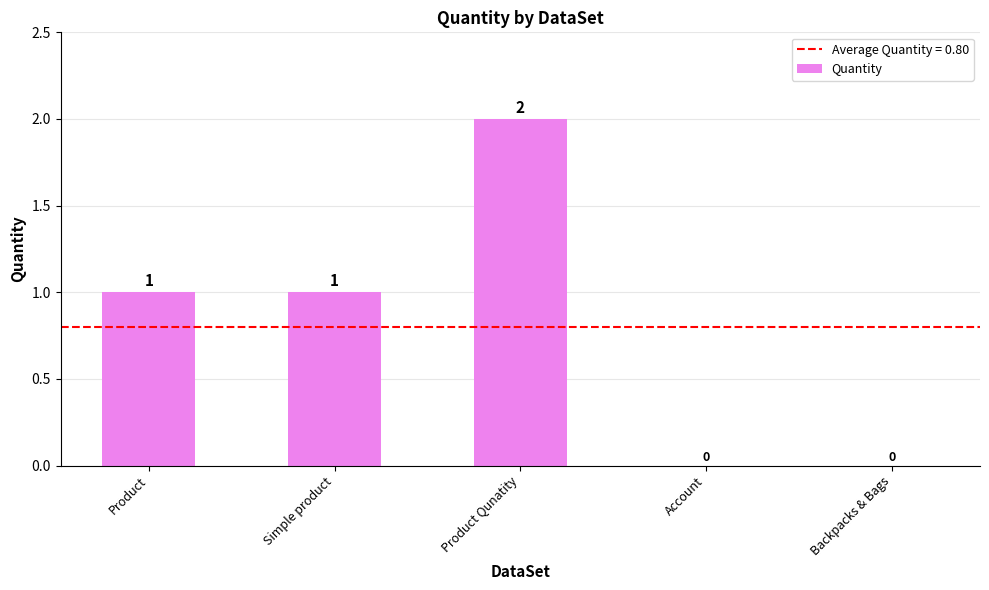

How many values are between 0 and 1?

4